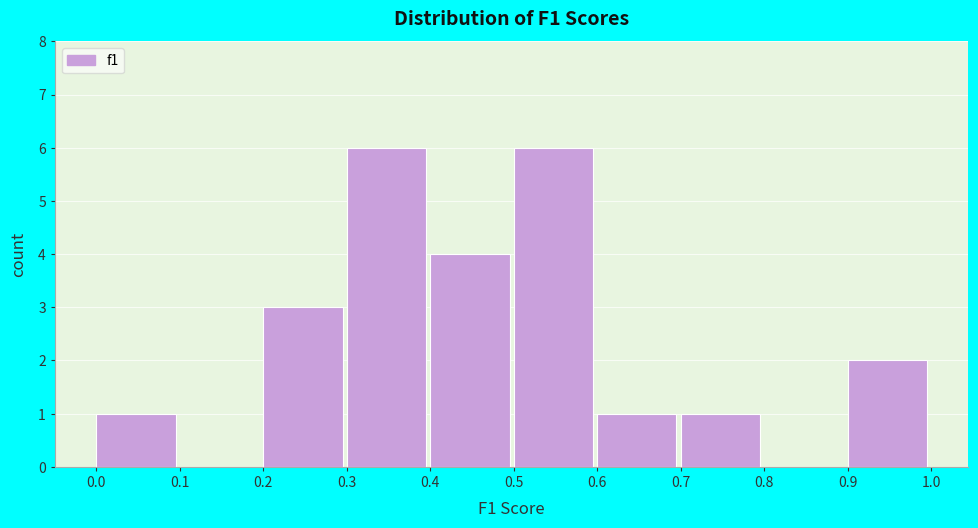

Reading left to right, transcribe this chart: for each bar, give the range it covers on the x-axis and its height. The values are not printed on the chart, so give them approximately, as read against the axis.

0.0 to 0.1: 1
0.1 to 0.2: 0
0.2 to 0.3: 3
0.3 to 0.4: 6
0.4 to 0.5: 4
0.5 to 0.6: 6
0.6 to 0.7: 1
0.7 to 0.8: 1
0.8 to 0.9: 0
0.9 to 1.0: 2